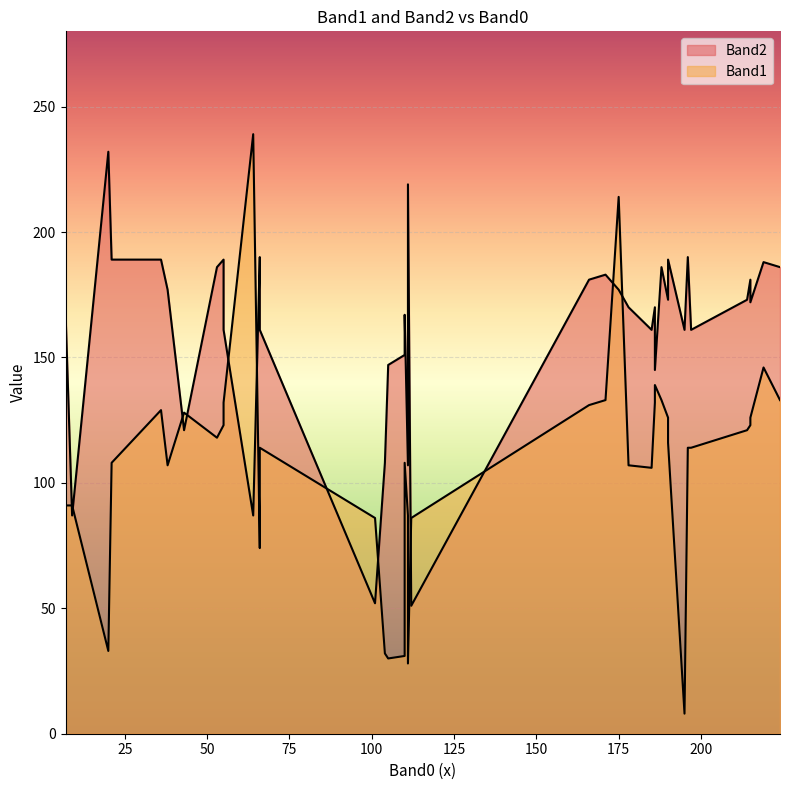

What is the difference between the second highest and minimum values in the Band1 series?

206